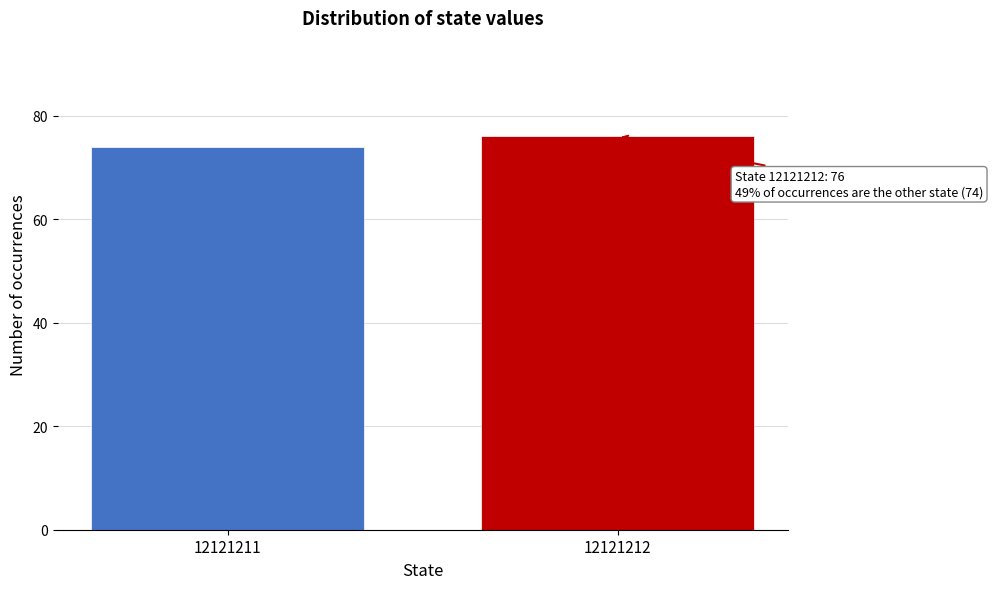

Reading right to left, extract all data points from this chart.

76	74